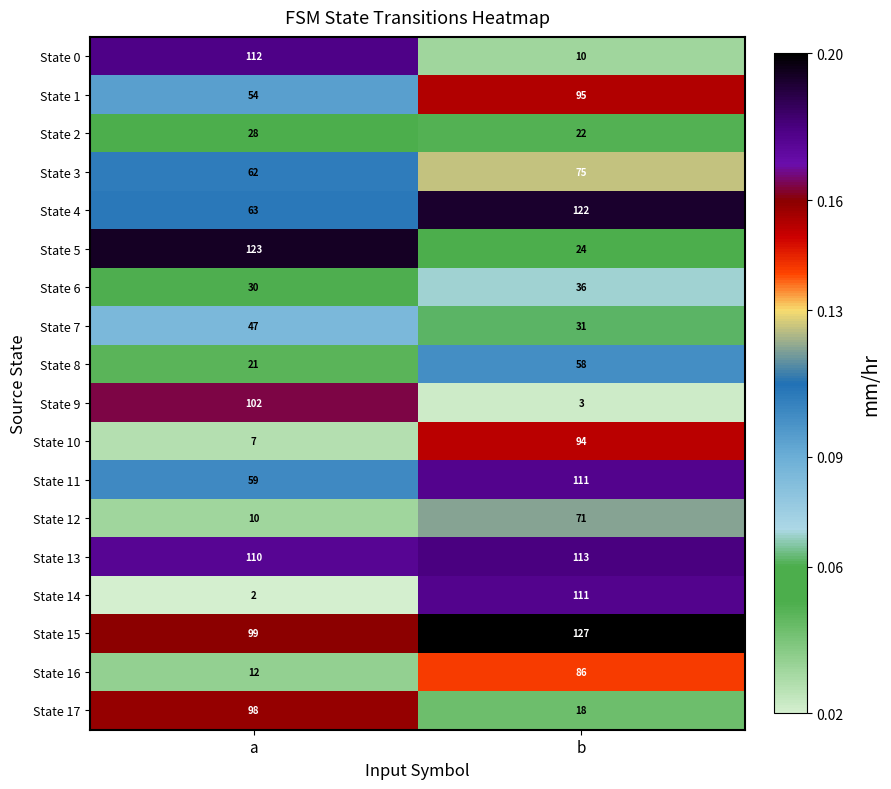

Which series has the largest total across all categories?

State 15